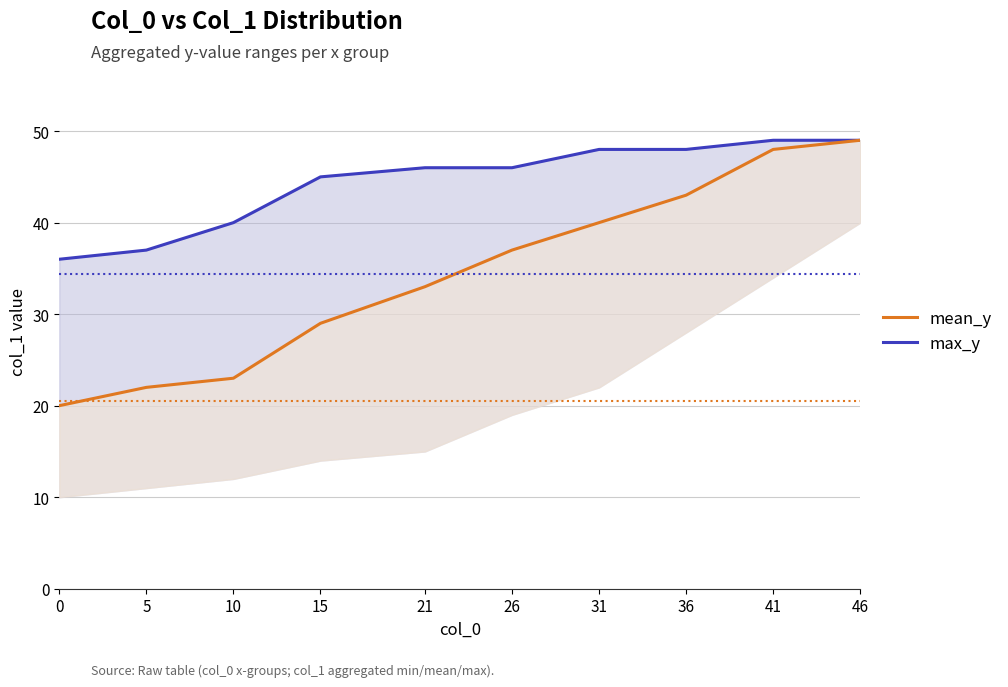

Reading left to right, what are all the values shown in this chart?

max_y line: 0=36	5=37	10=40	15=45	21=46	26=46	31=48	36=48	41=49	46=49
mean_y line: 0=20	5=22	10=23	15=29	21=33	26=37	31=40	36=43	41=48	46=49